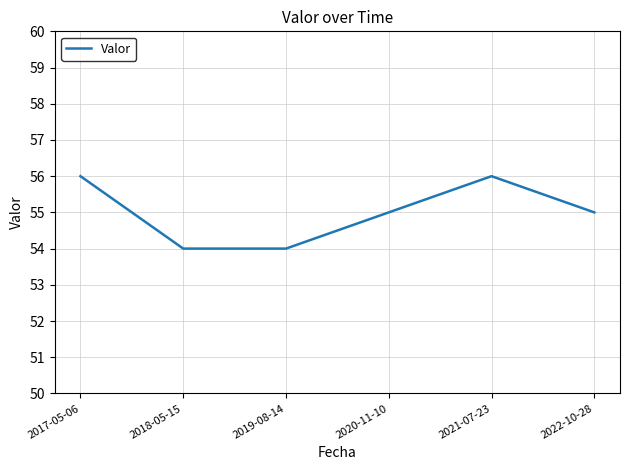

What position from the left is 2019-08-14?

3